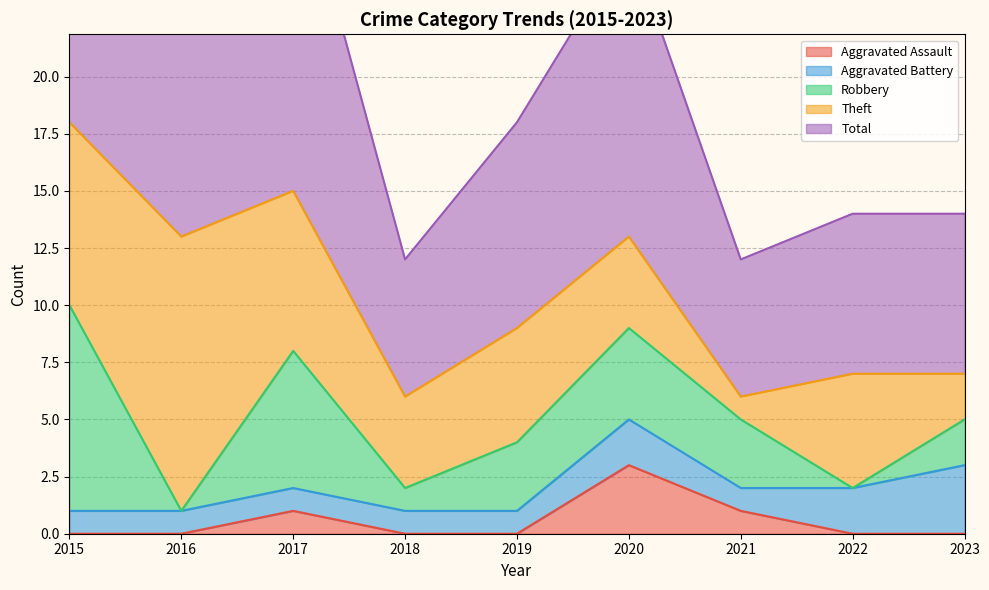

True or false: Total has more than 0 interior local peaks.

True